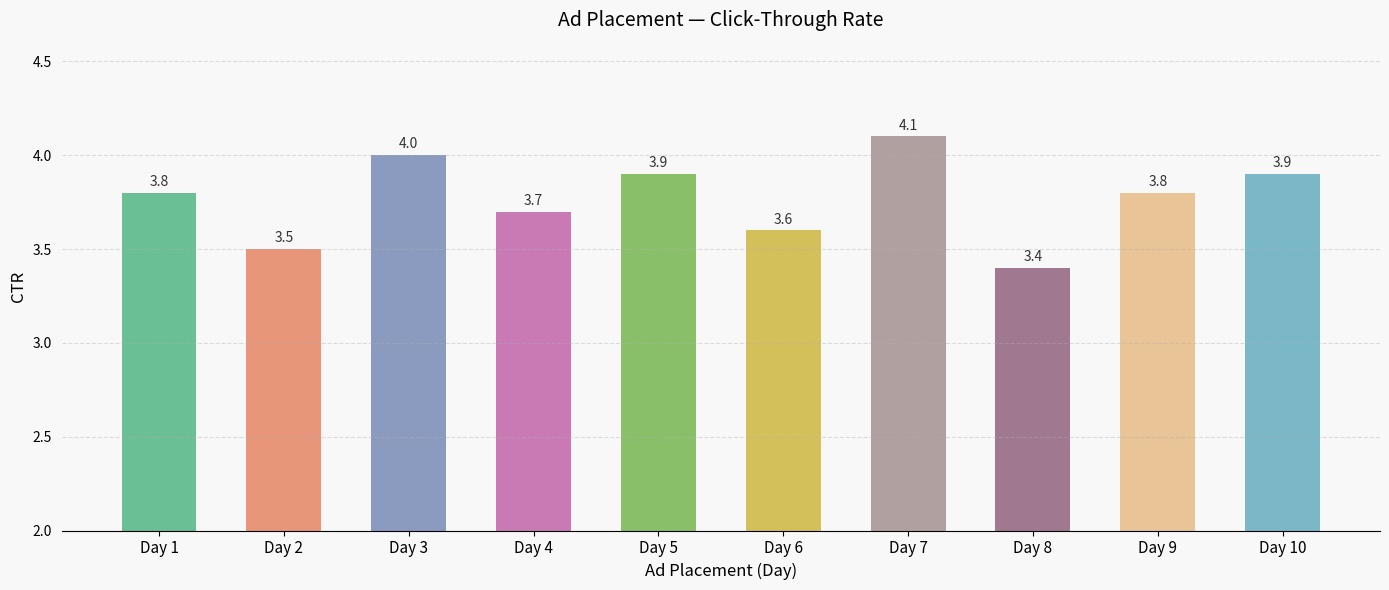

The chart shows a value of 4.0 at Day 3. True or false?

True